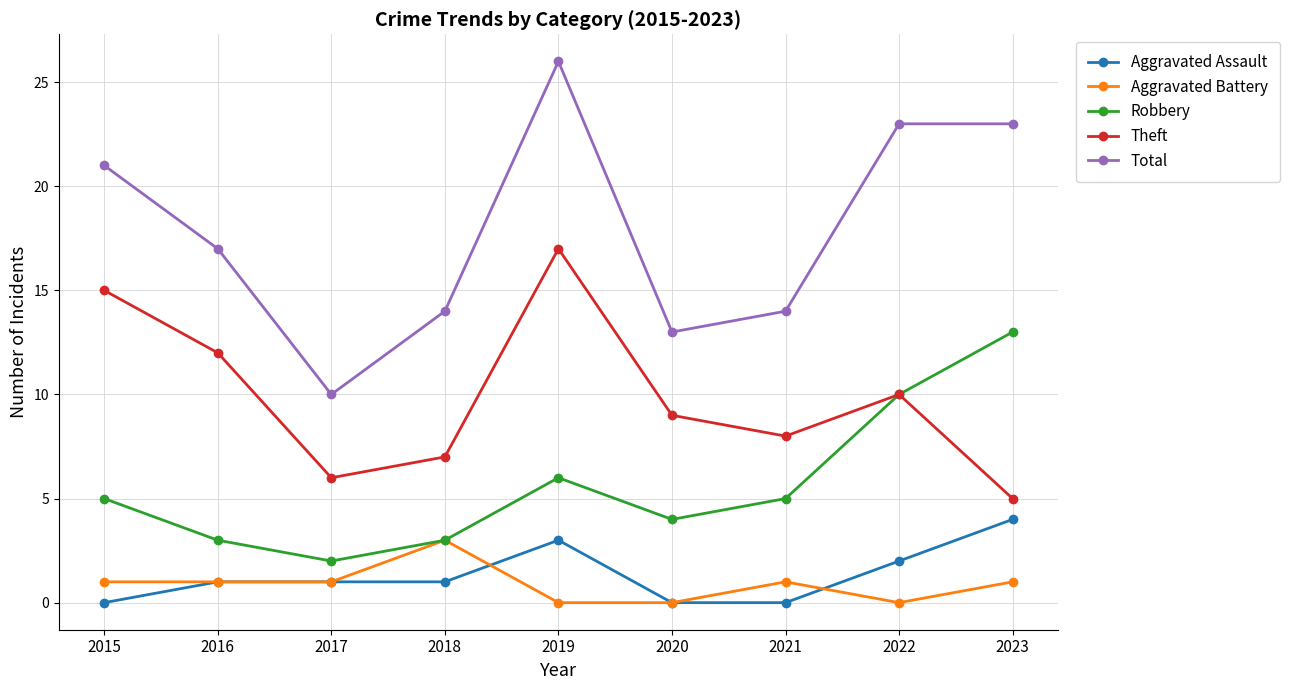

True or false: Aggravated Battery has more than 0 interior local peaks.

True